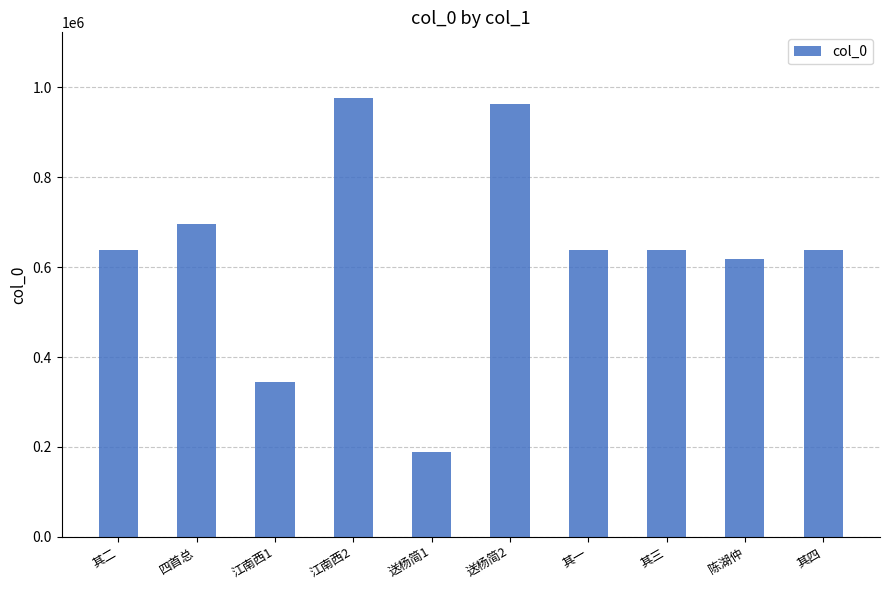

What is the approximate value at 其一, to the nearest 50?

638800